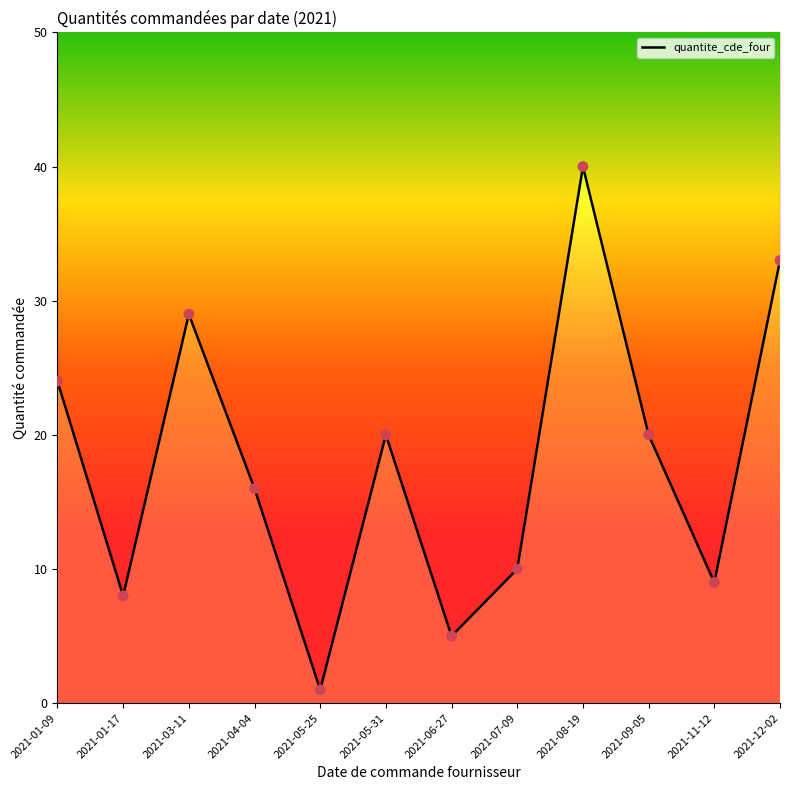

What is the change in value from 2021-08-19 to 2021-11-12?

-31